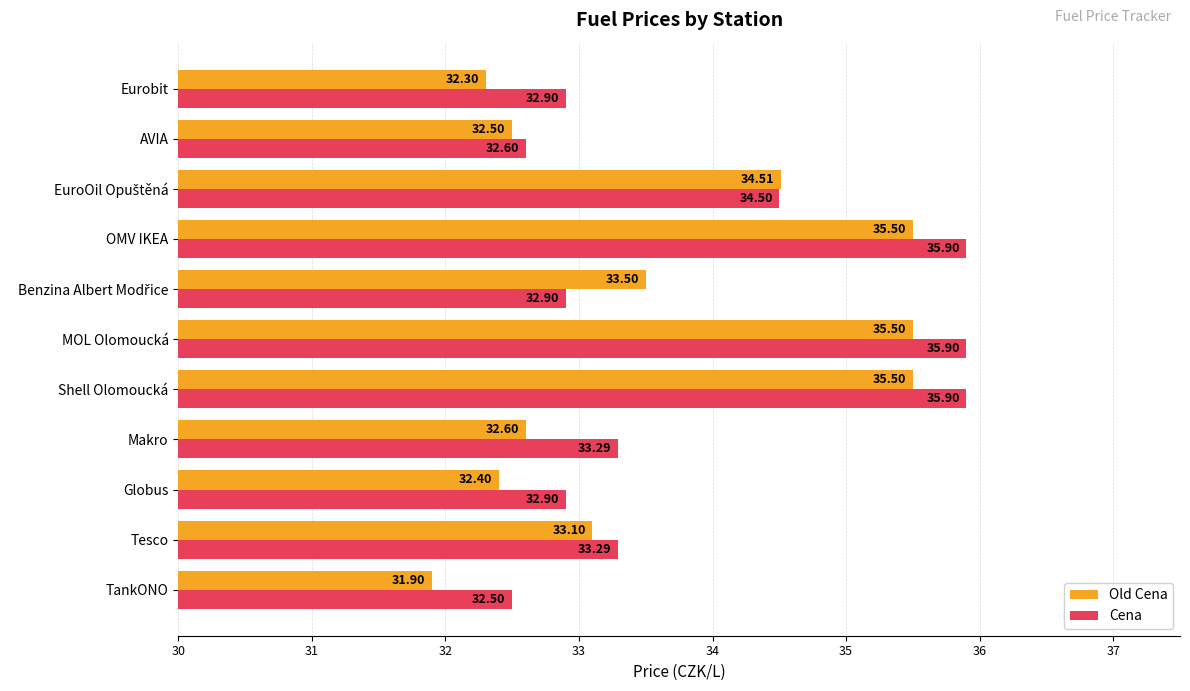

List the series in order of their overall mean, highest first.

Cena, Old Cena